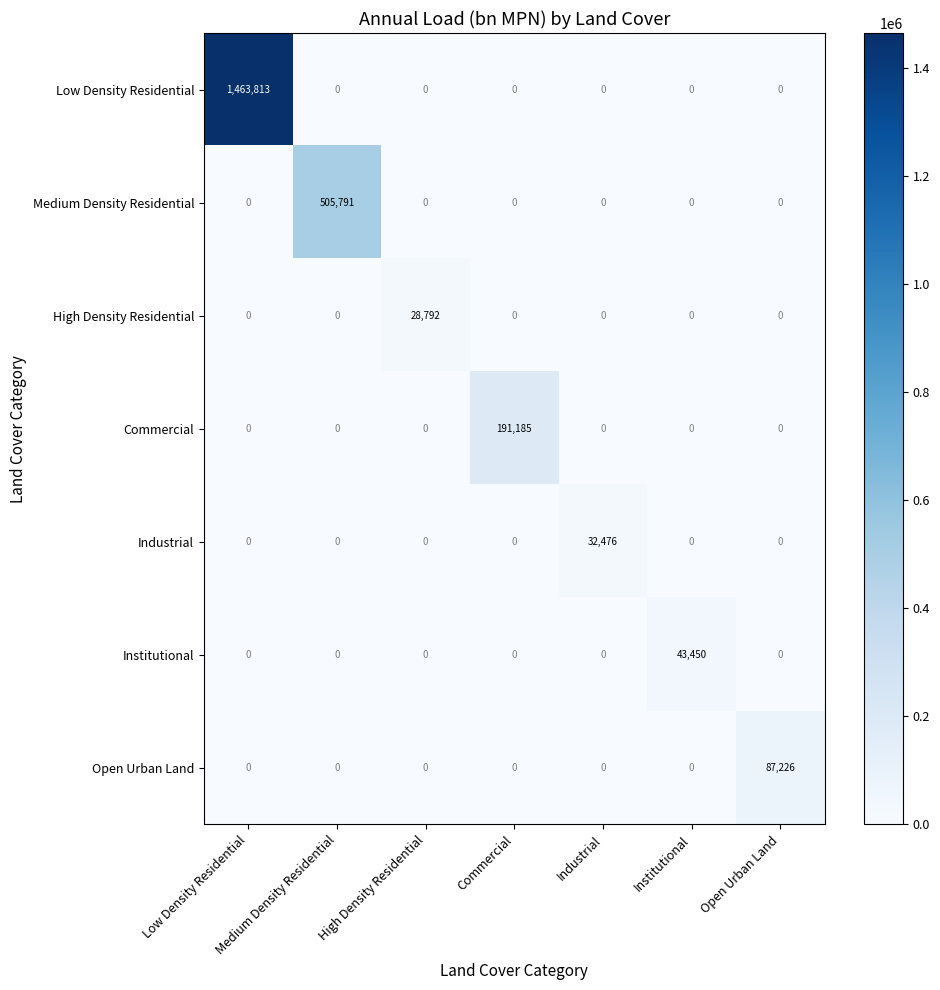

What is the difference between the maximum and minimum values in the Open Urban Land series?

87226